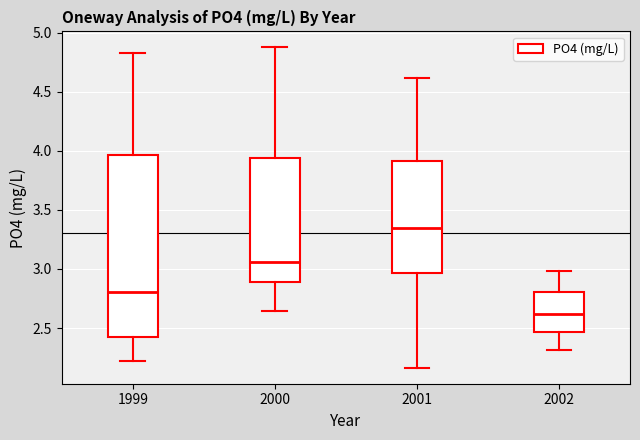

Comparing the boxes themselves (not the whiskers), which one is the tallest?

1999